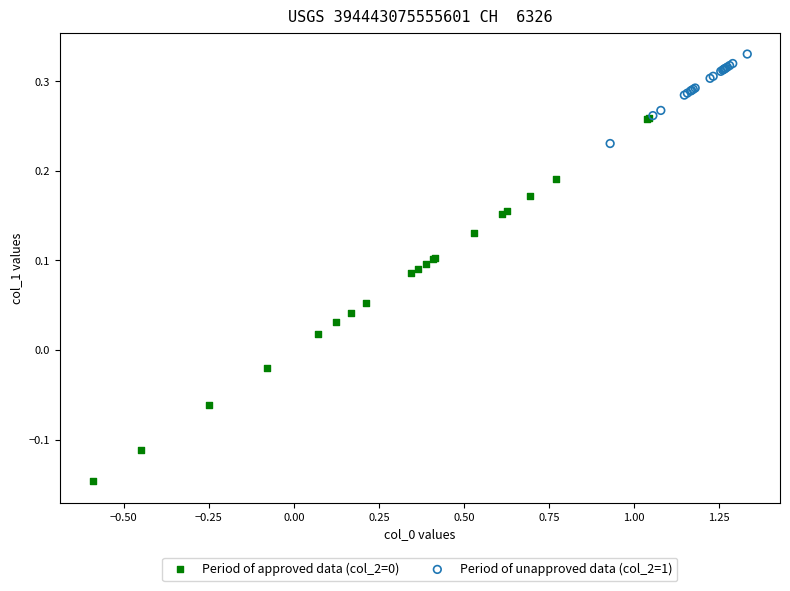

Which series reaches the maximum Y coordinate?

Period of unapproved data (col_2=1)